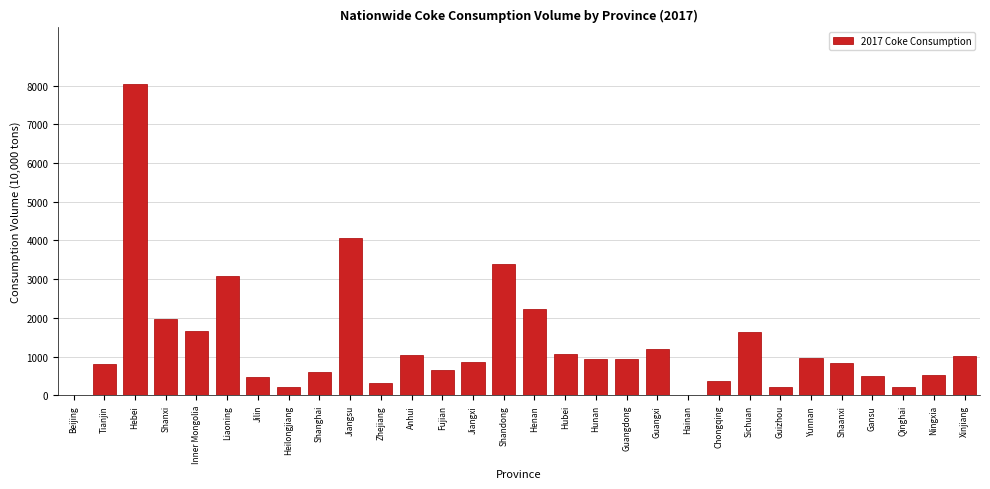

Is it true that the value at Inner Mongolia is 1669.2?

True